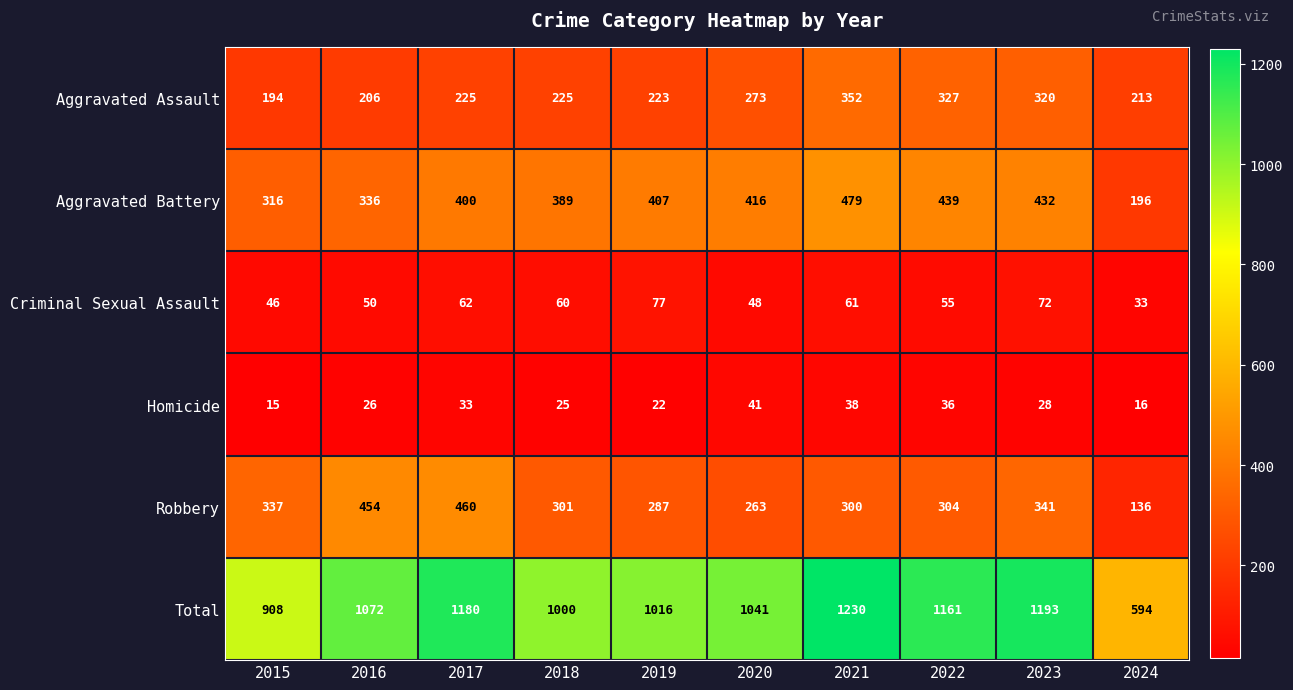

The value of Total at 2022 is 1161. True or false?

True